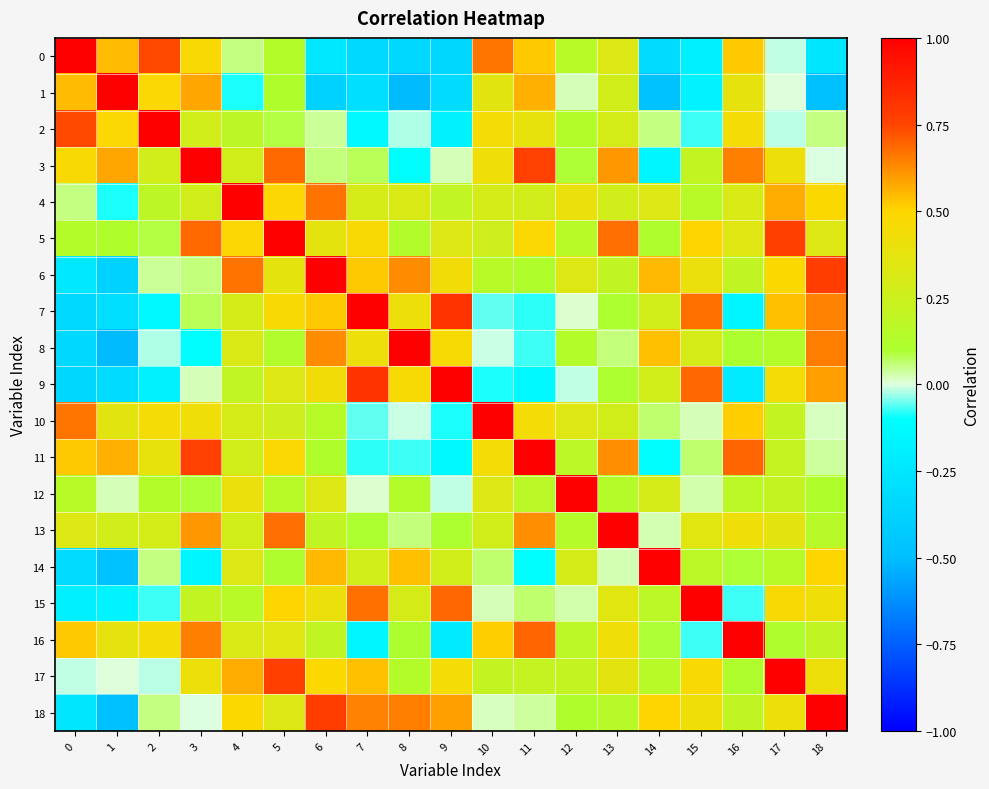

Which series has the largest range (max minus min)?

1